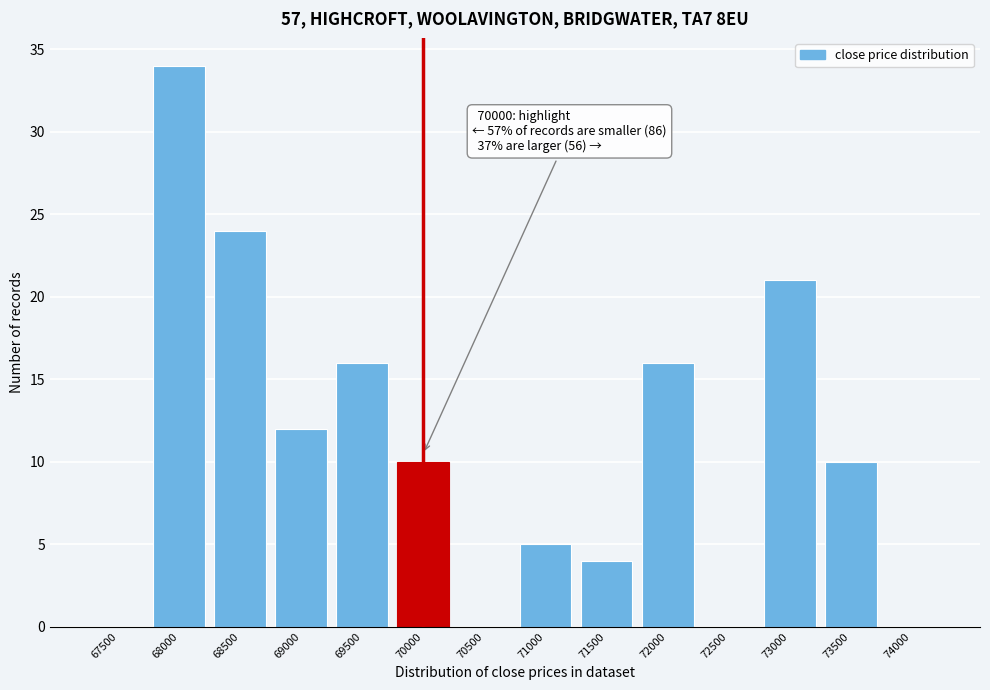

Reading right to left, list all the values displayed in this chart.

74000=0	73500=10	73000=21	72500=0	72000=16	71500=4	71000=5	70500=0	70000=10	69500=16	69000=12	68500=24	68000=34	67500=0